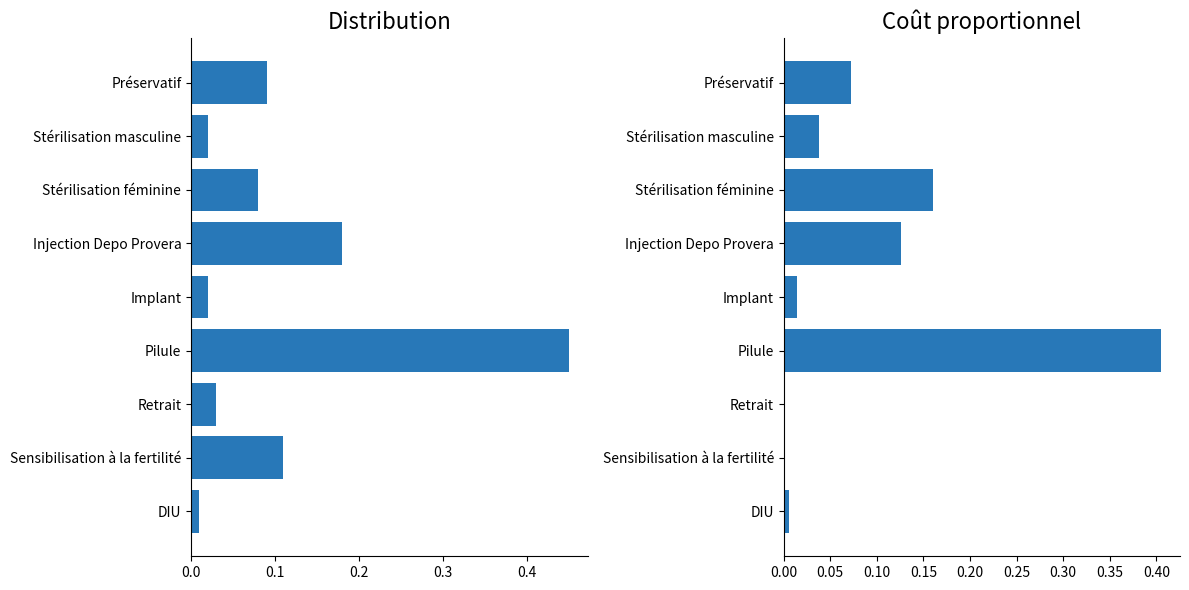

Which series has the largest range (max minus min)?

Distribution